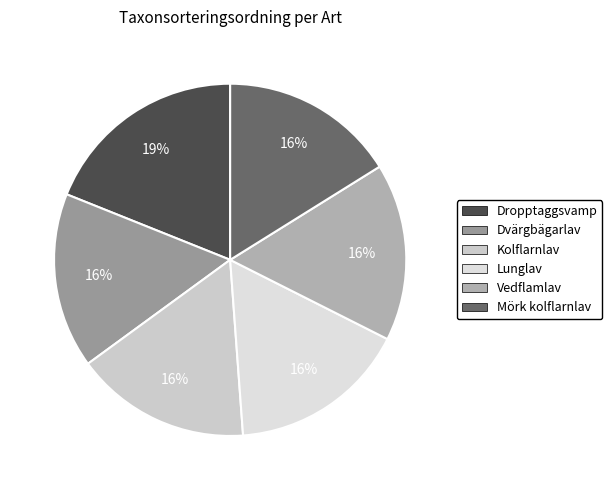

Does Dvärgbägarlav account for over 50% of the chart?

No